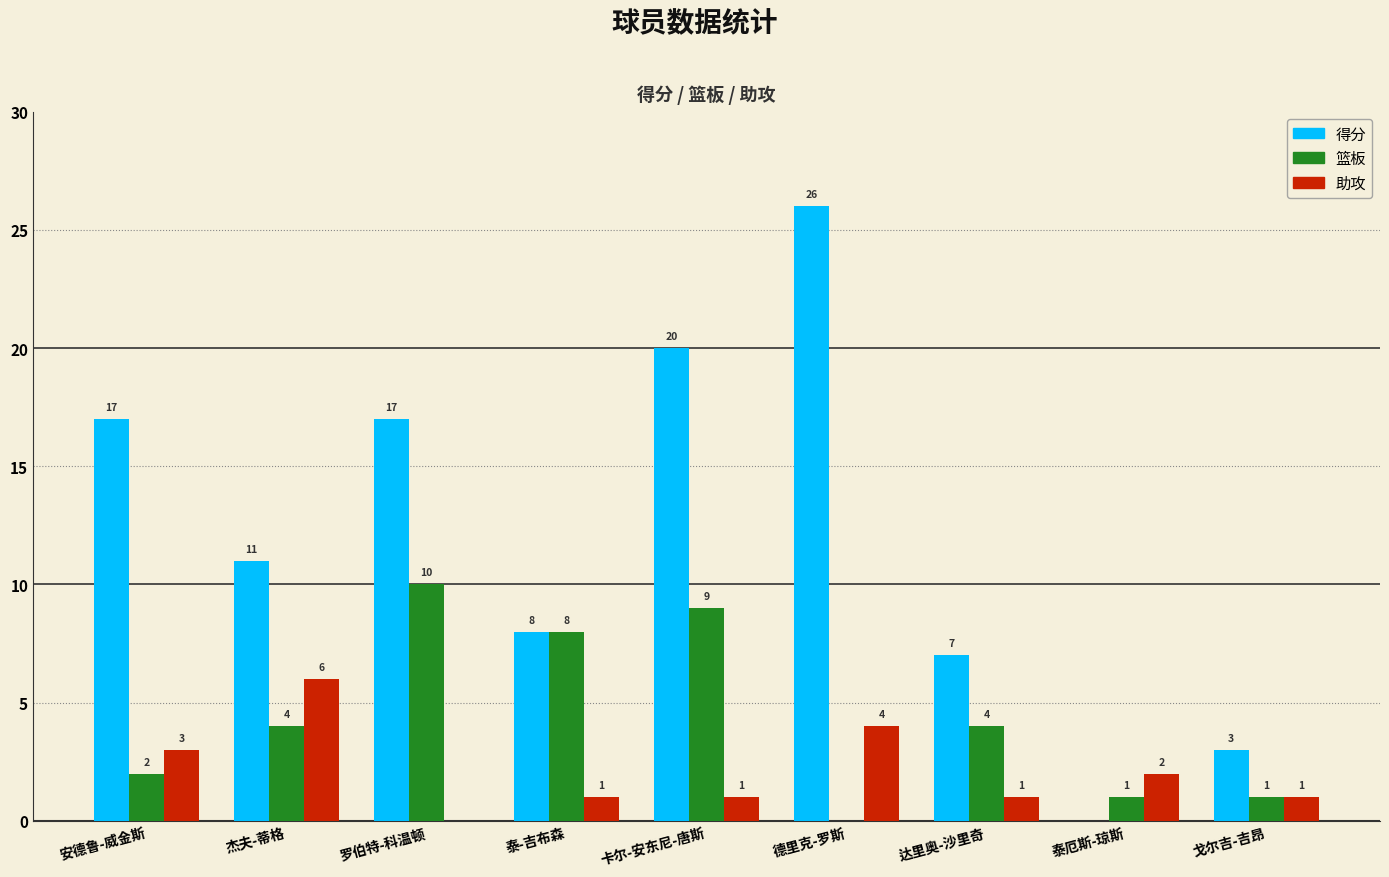

Are the bars grouped side by side (vs. stacked)?

Yes